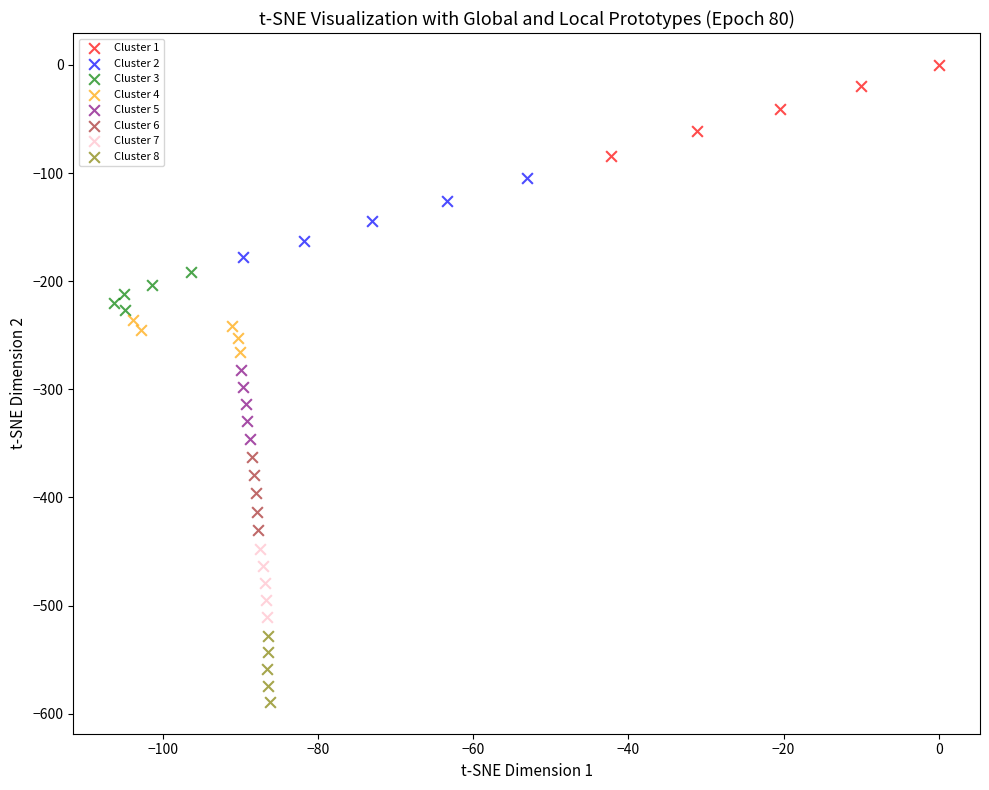

Which series reaches the maximum Y coordinate?

Cluster 1